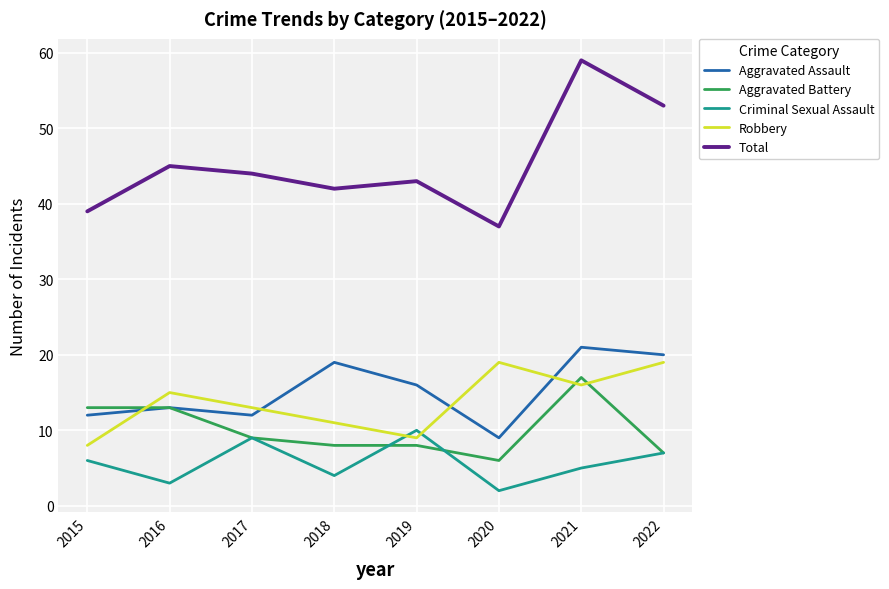

Rank the series by their maximum value, from highest to lowest.

Total, Aggravated Assault, Robbery, Aggravated Battery, Criminal Sexual Assault